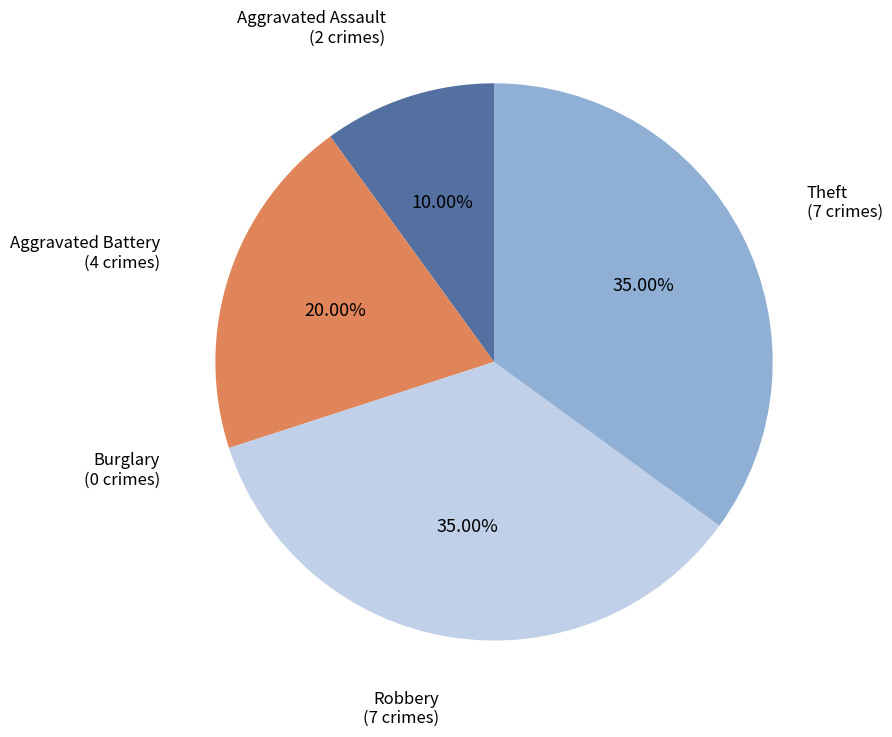

Which has a higher value, Theft or Aggravated Battery?

Theft